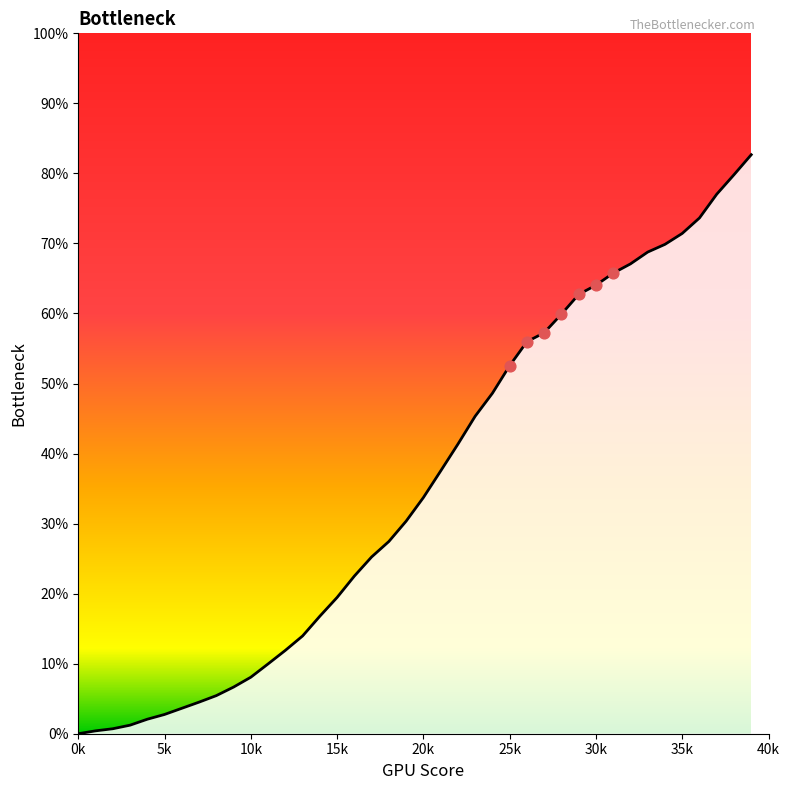

What is the maximum value shown in the chart?

82.7